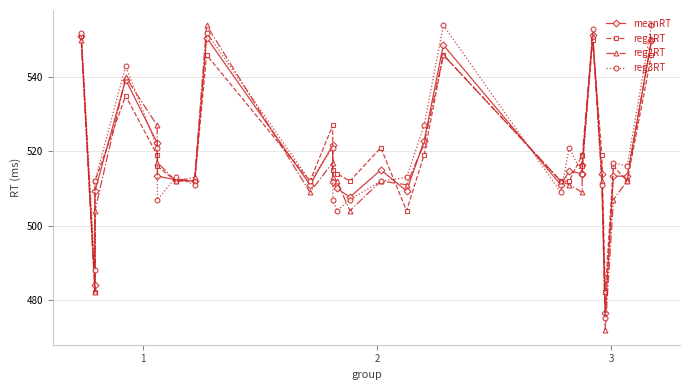

What is the greatest value displayed?

554.0